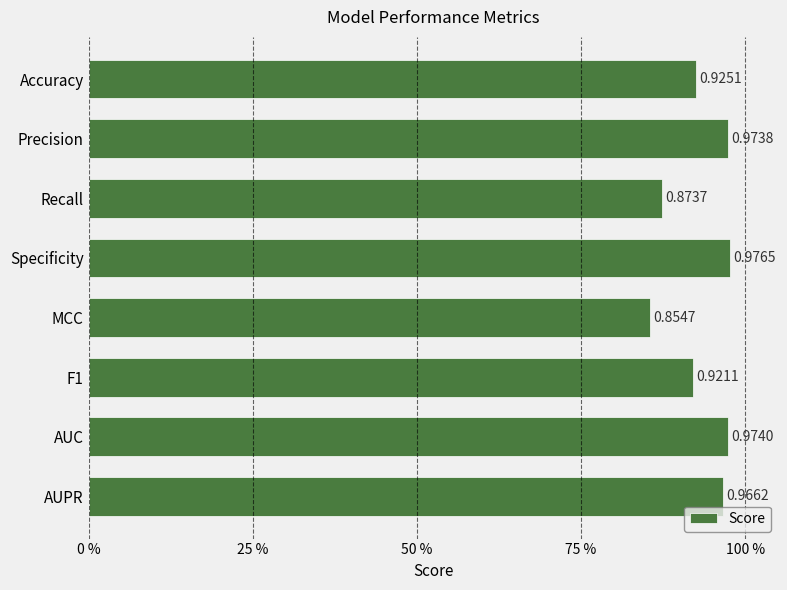

Rank the categories by value from lowest to highest.

MCC, Recall, F1, Accuracy, AUPR, Precision, AUC, Specificity